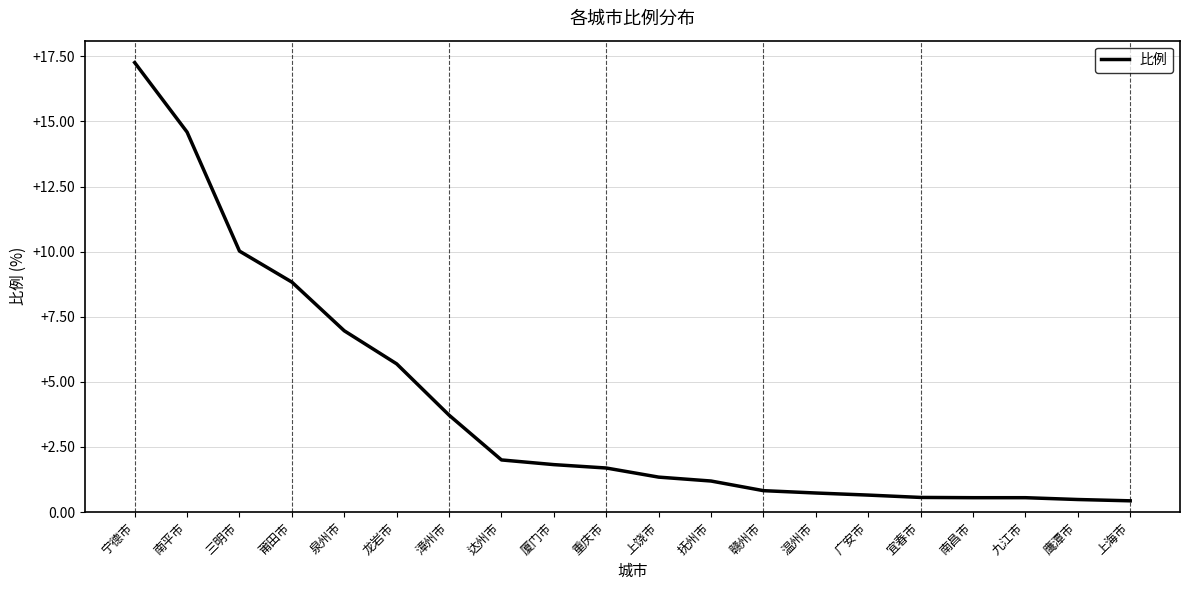

What position from the left is 莆田市?

4